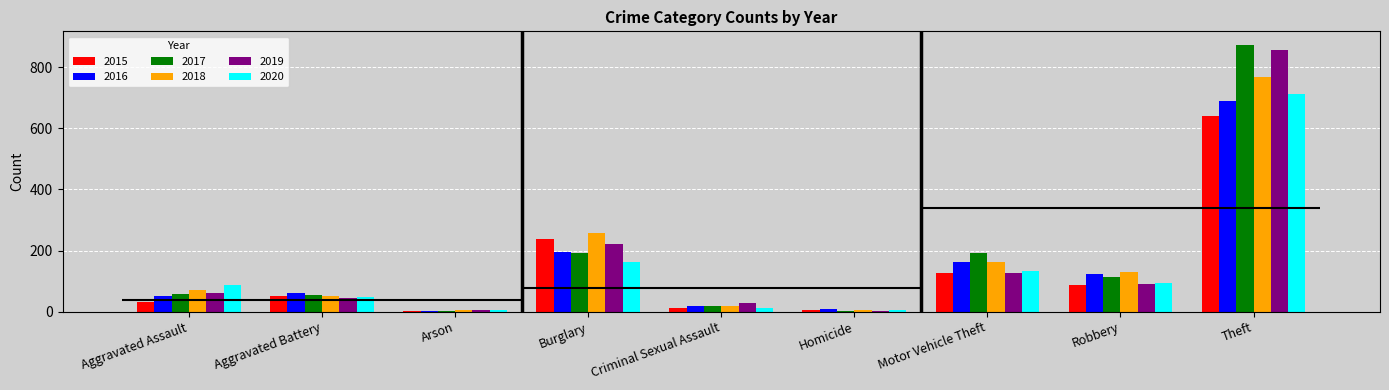

At Criminal Sexual Assault, list the series in order from largest to smallest.

2019, 2016, 2018, 2017, 2015, 2020